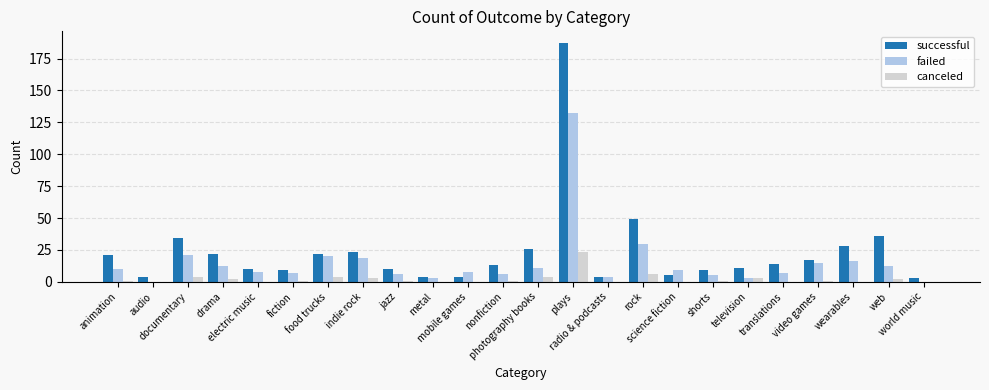

What is the sum of the failed values at wearables and translations?

23